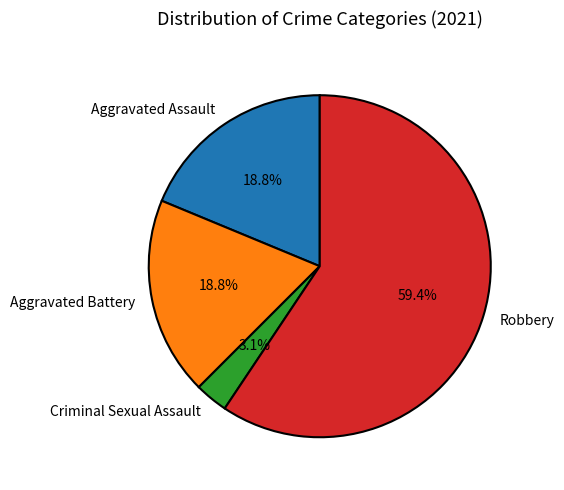

Does any single category account for the majority?

Yes